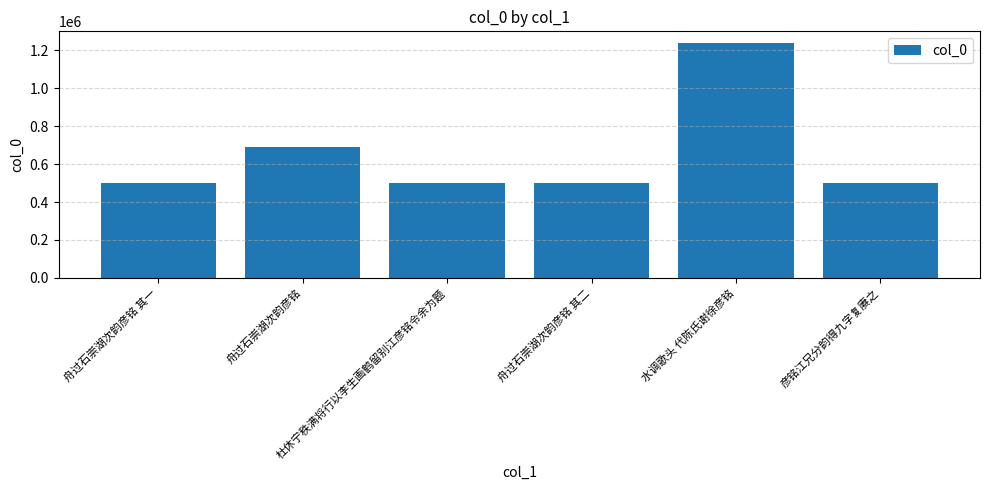

How many distinct data groups are displayed?

1